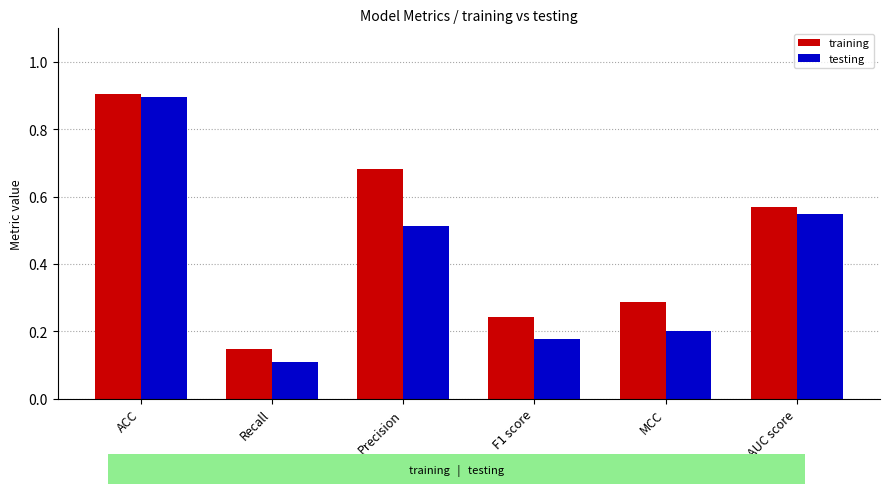

Count the testing values in the range 0 to 1.

6